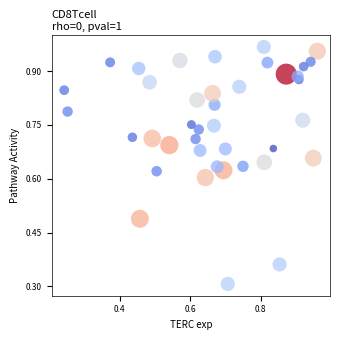

What Y value in the scatter plot is closest to 0?

0.3